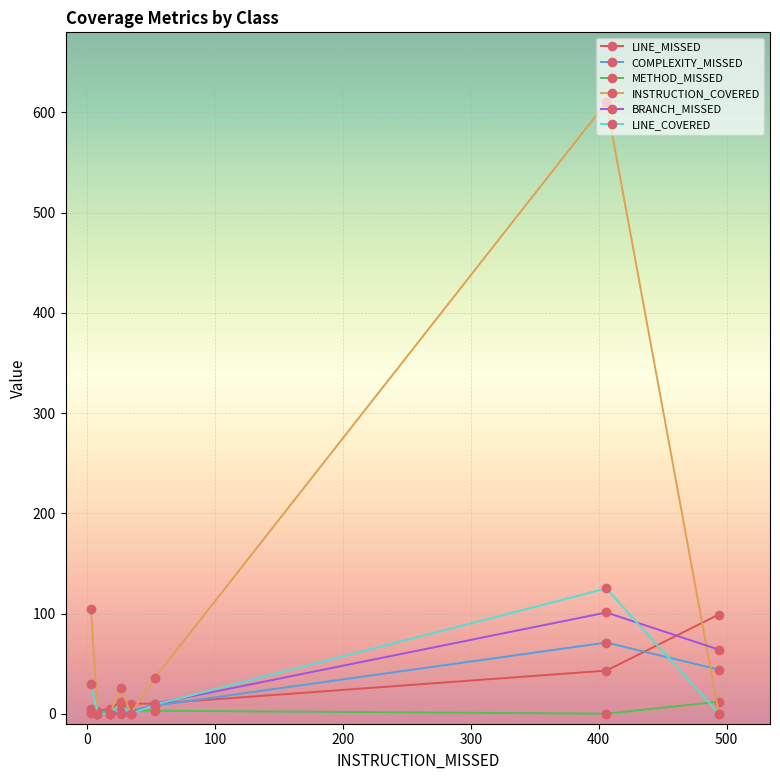

In INSTRUCTION_COVERED, how many points are higher than both neighbors (excluding endpoints)?

2